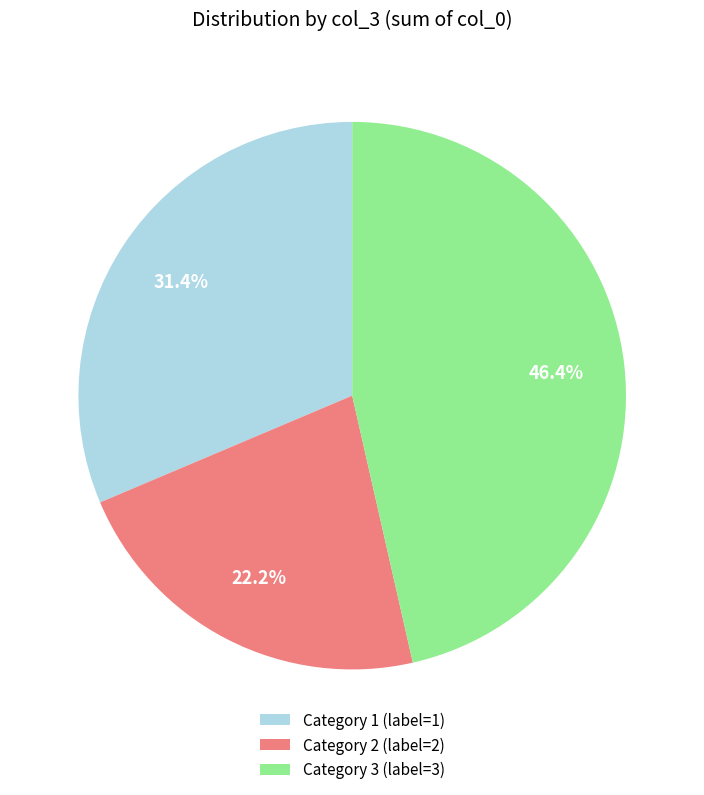

How many segments does this pie chart have?

3